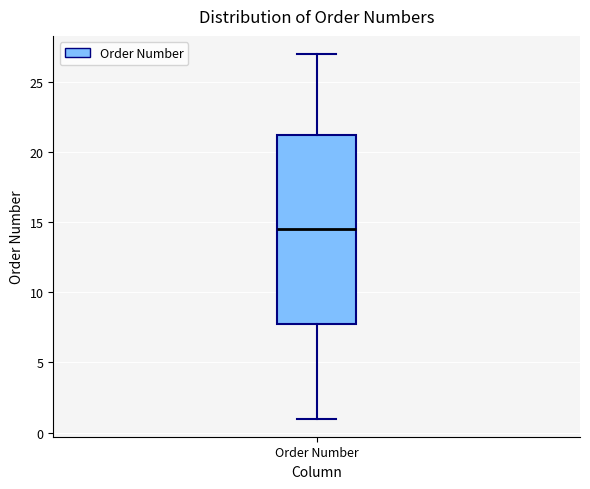

Where is the lower edge of the box for Order Number on the y-axis? The values are not printed on the chart, so give them approximately, as read against the axis.

8.0